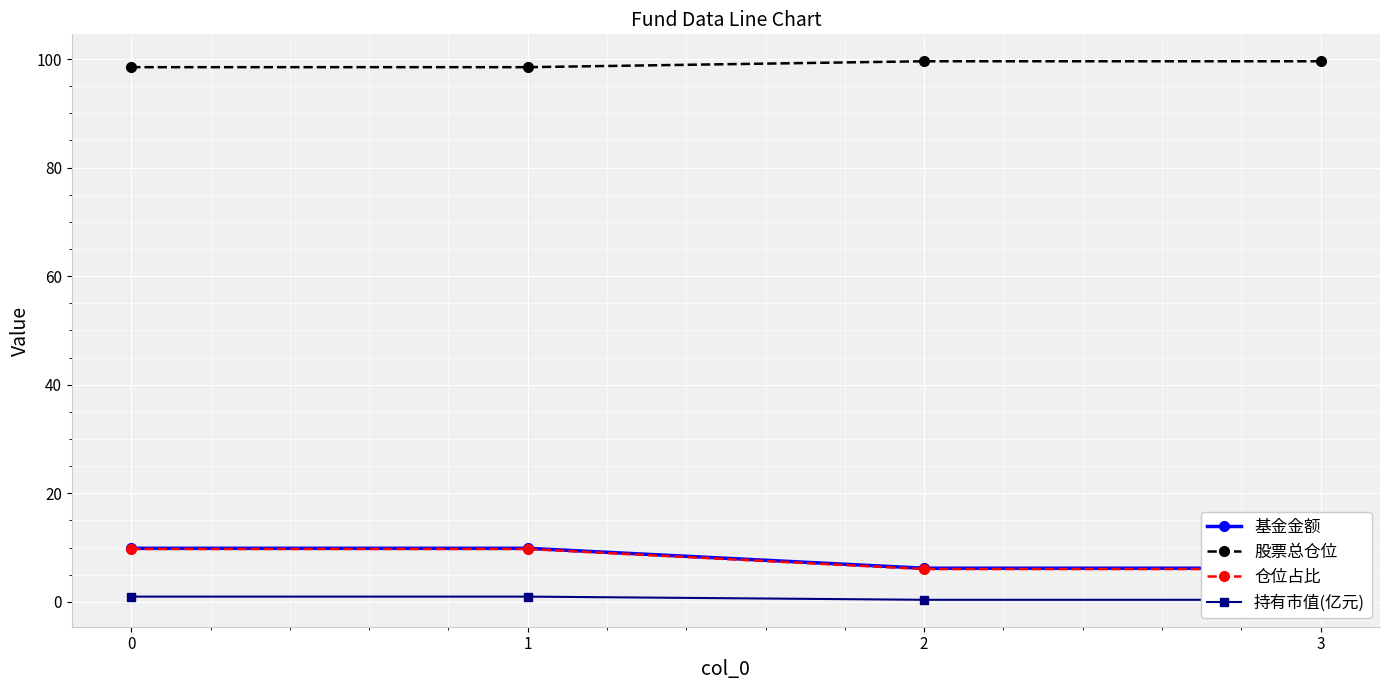

The value of 仓位占比 at 3 is 6.0. True or false?

True